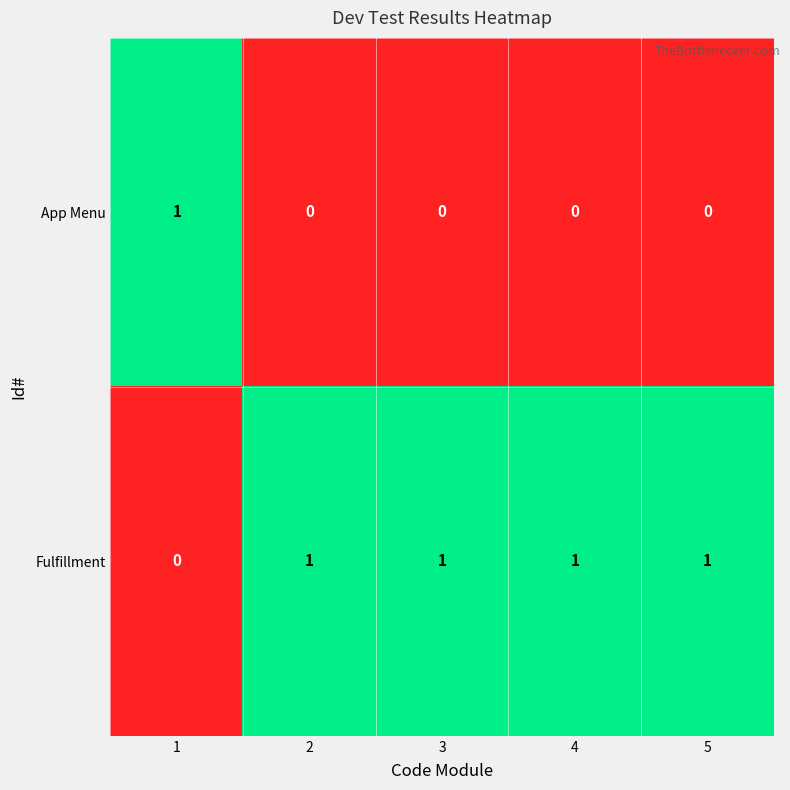

Count the App Menu values in the range 0 to 1.

5